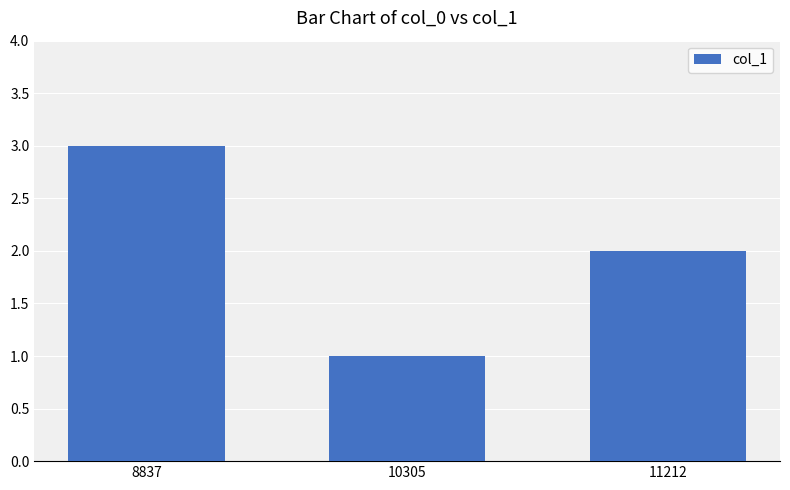

At which category does the chart reach its peak across all series?

8837